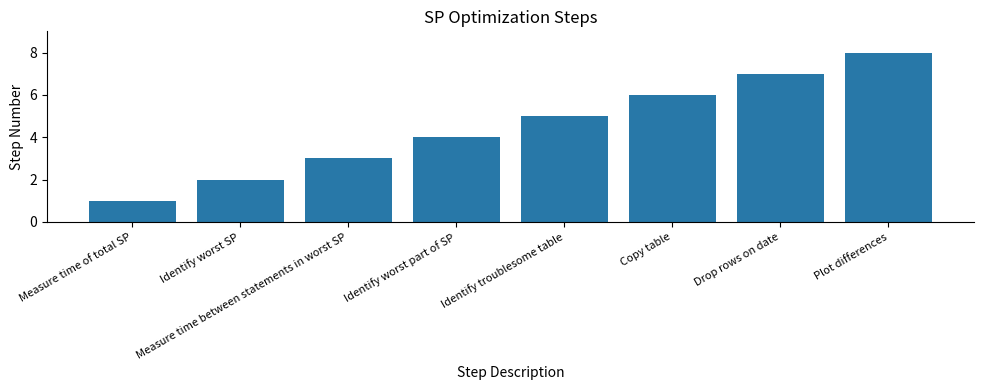

What is the maximum value shown in the chart?

8